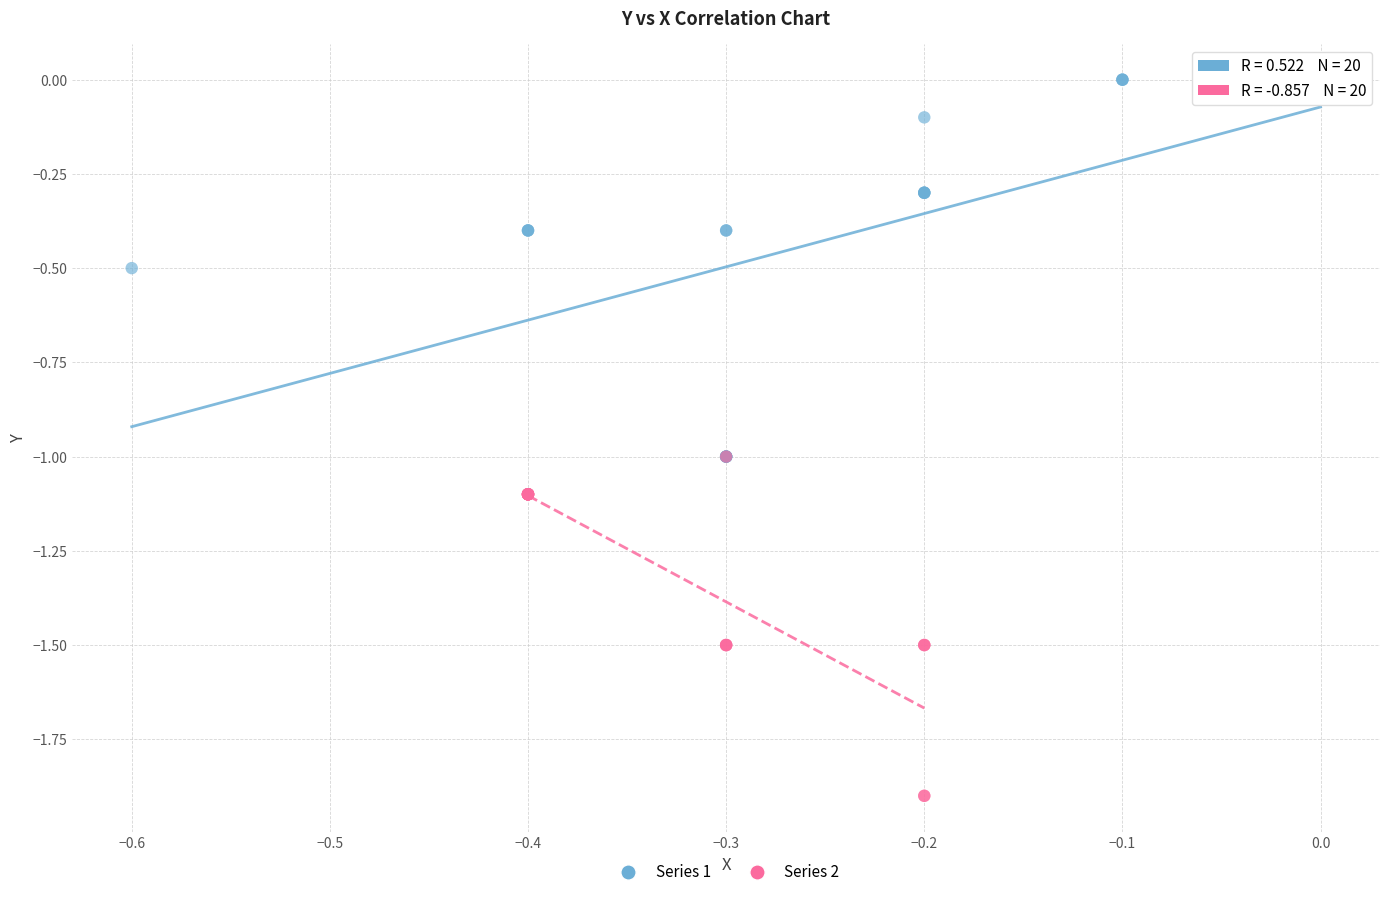

What are all the series names shown in the legend?

Series 1, Series 2